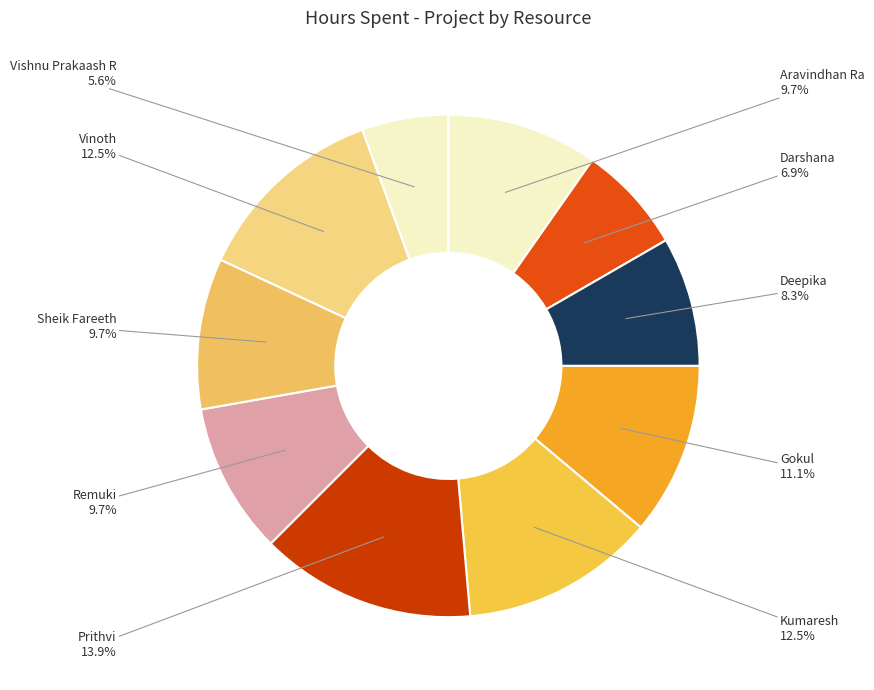

To the nearest percent, what is the combined percentage of Vishnu Prakaash R and Vinoth?

18%